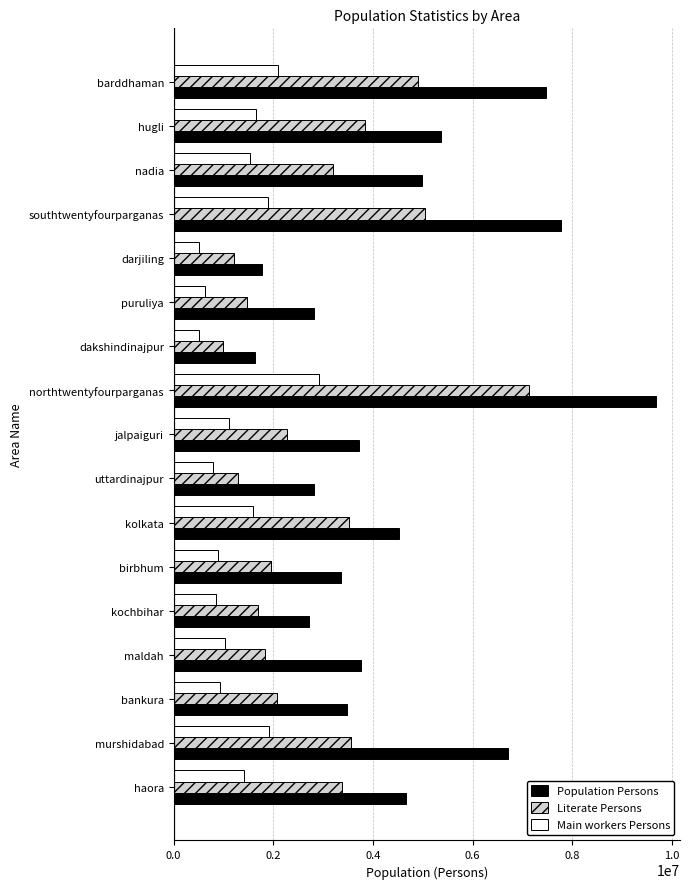

List the series in order of their overall mean, highest first.

Population Persons, Literate Persons, Main workers Persons